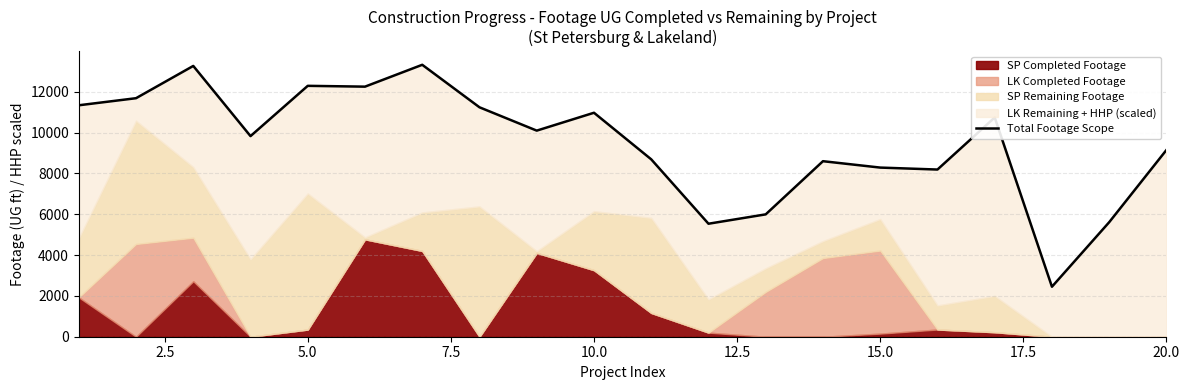

The chart shows a value of 6218 at 10.0. True or false?

False